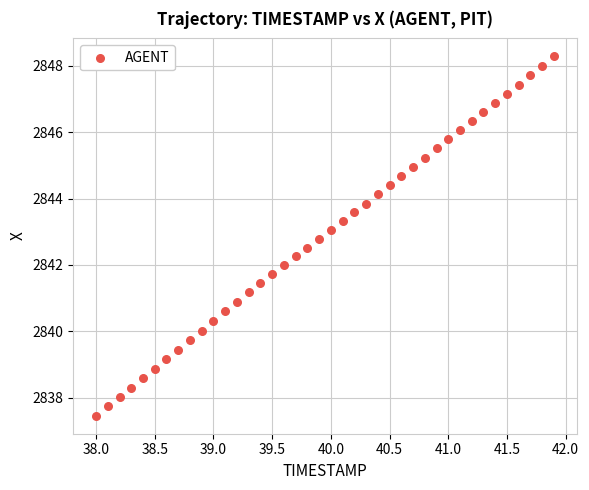

What is the range of Y values (max minus min)?

10.8